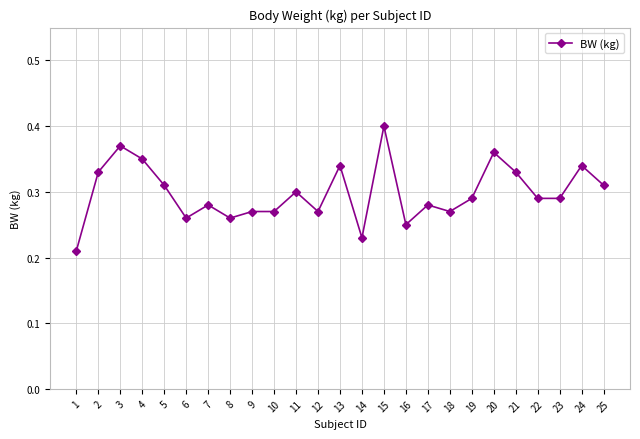

Is this an area chart (filled region under the line)?

No